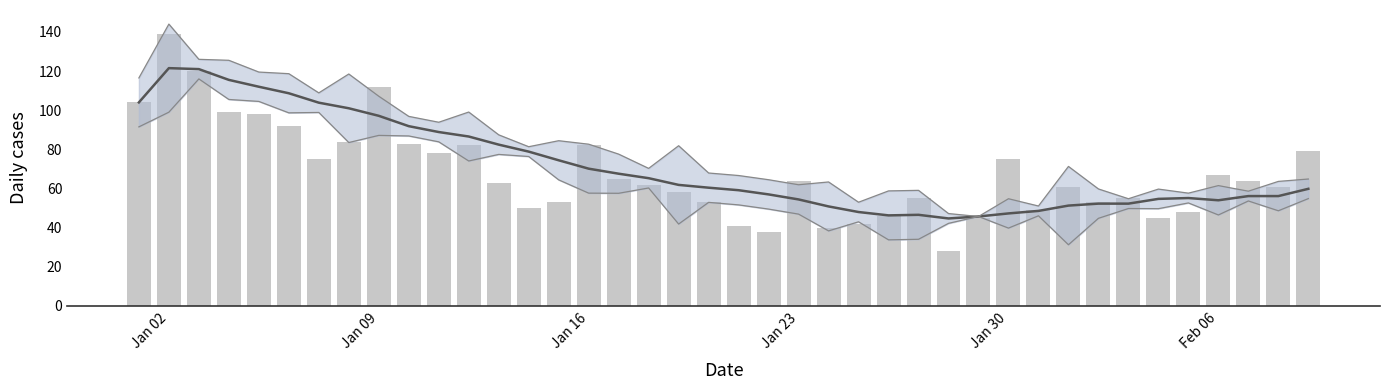

True or false: rolling mean has a value of 97.1 at Jan 09.

True